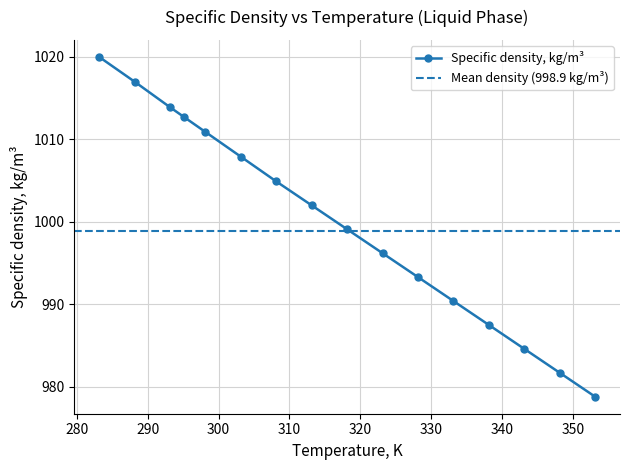

Count the number of values greater than 1002.

7